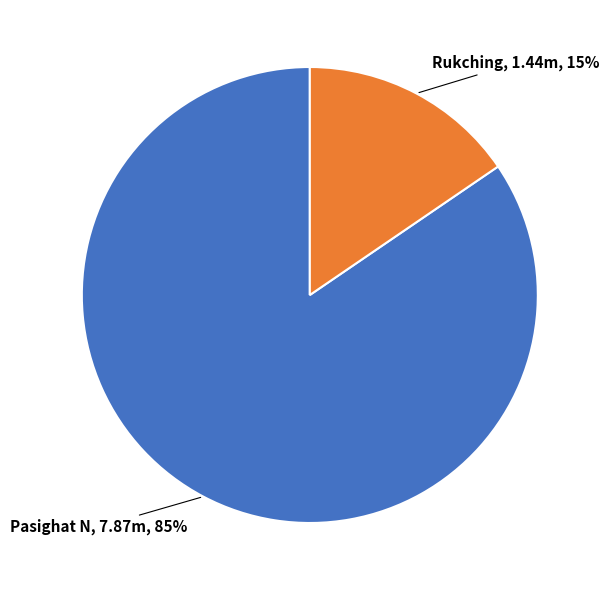

Is there a majority slice in this chart?

Yes